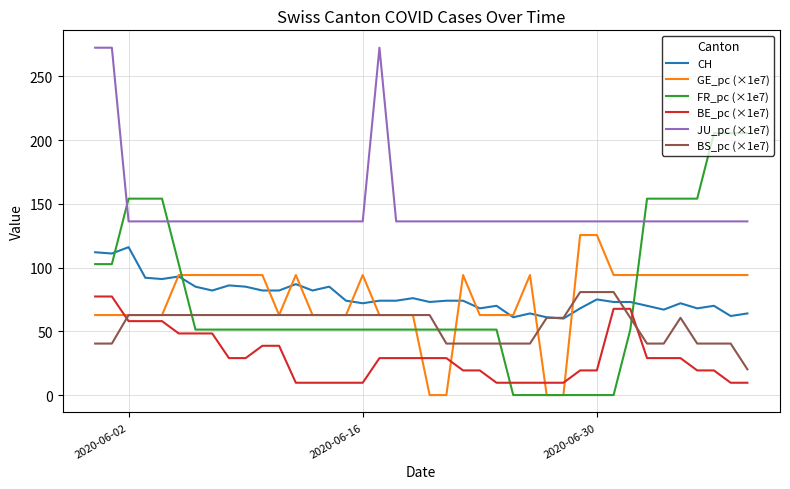

Which series has the widest spread of values?

FR_pc (×1e7)